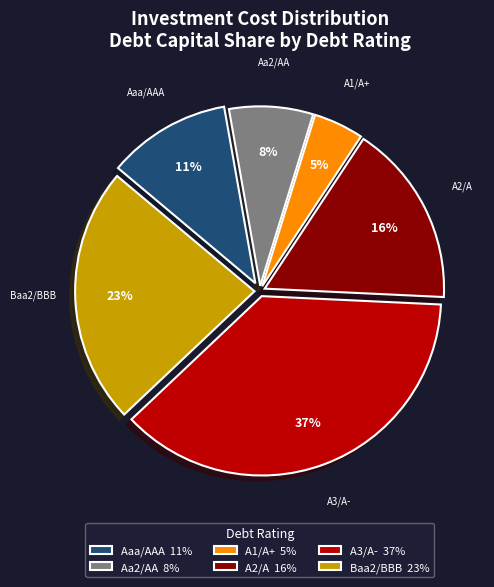

To the nearest percent, what percentage of the pie is Baa2/BBB?

23%